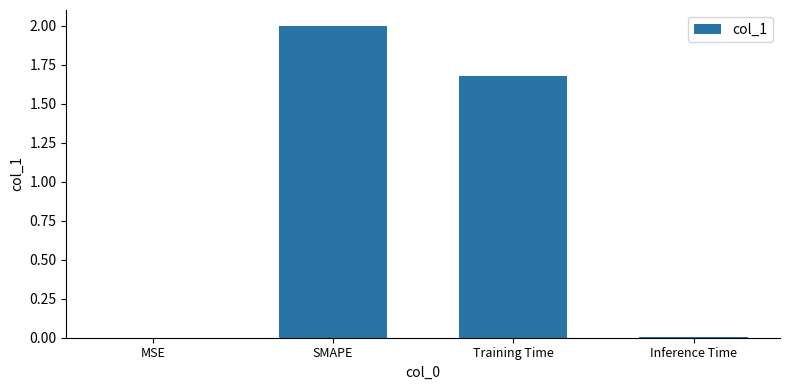

What is the sum of all values?

3.7